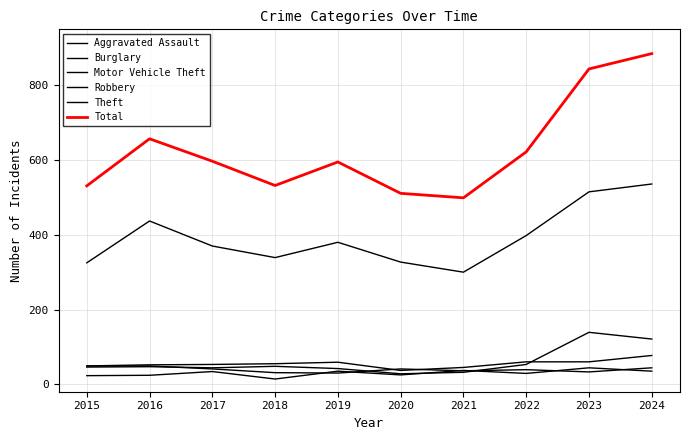

How many lines are shown in the chart?

6